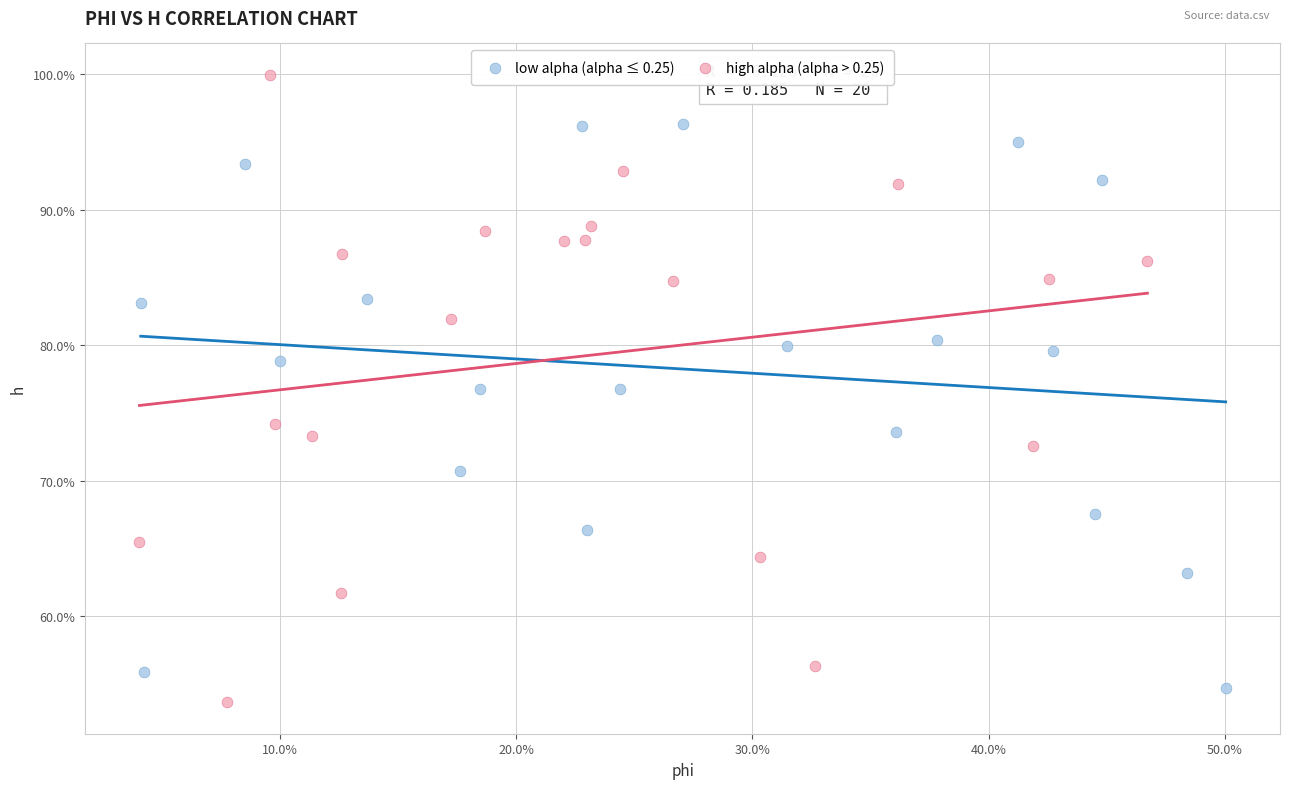

What are all the series names shown in the legend?

low alpha (alpha ≤ 0.25), high alpha (alpha > 0.25)